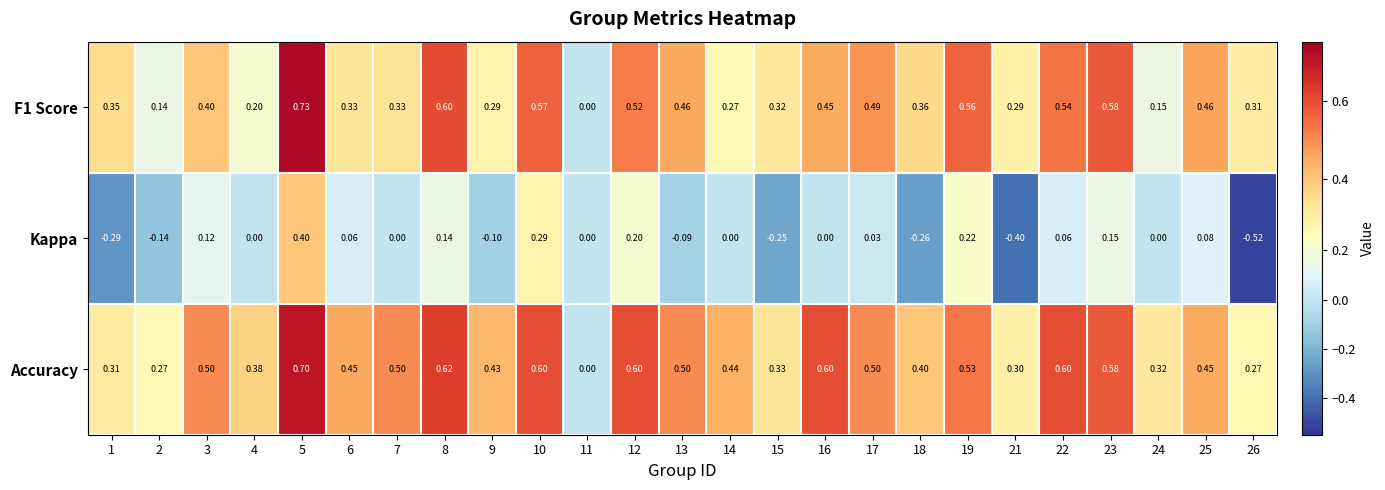

Is the value of Accuracy at 3 greater than the value of Kappa at 9?

Yes